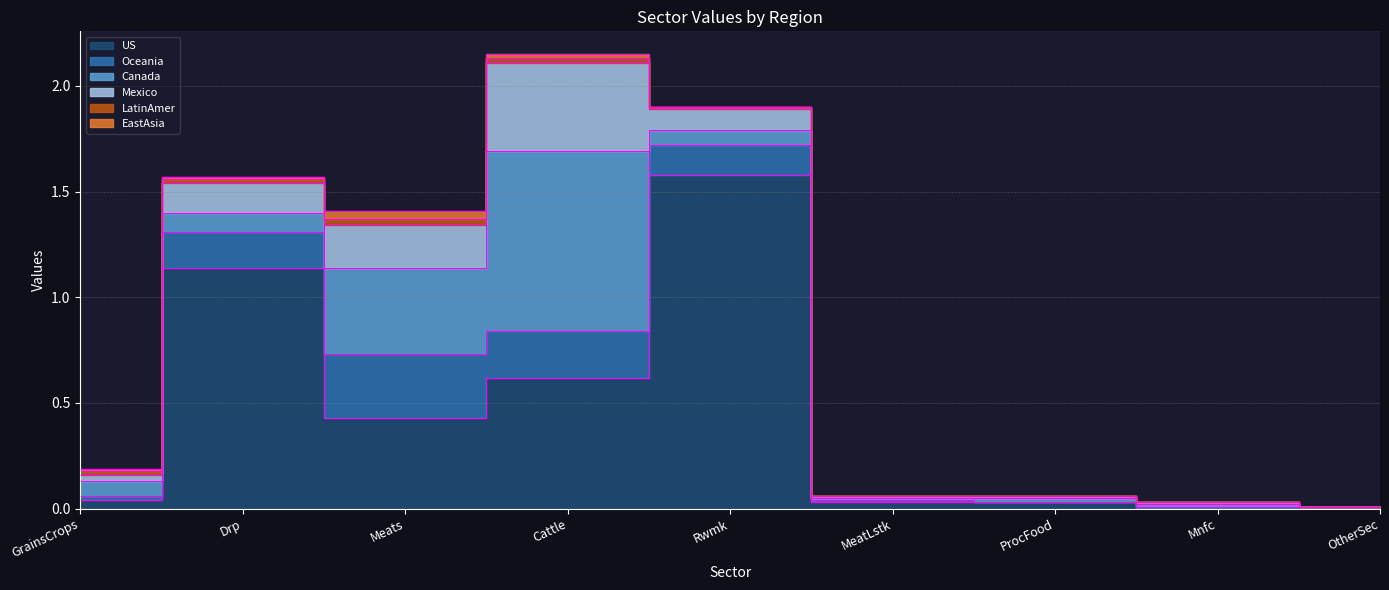

Where do Mexico and US first cross each other?

ProcFood and Mnfc